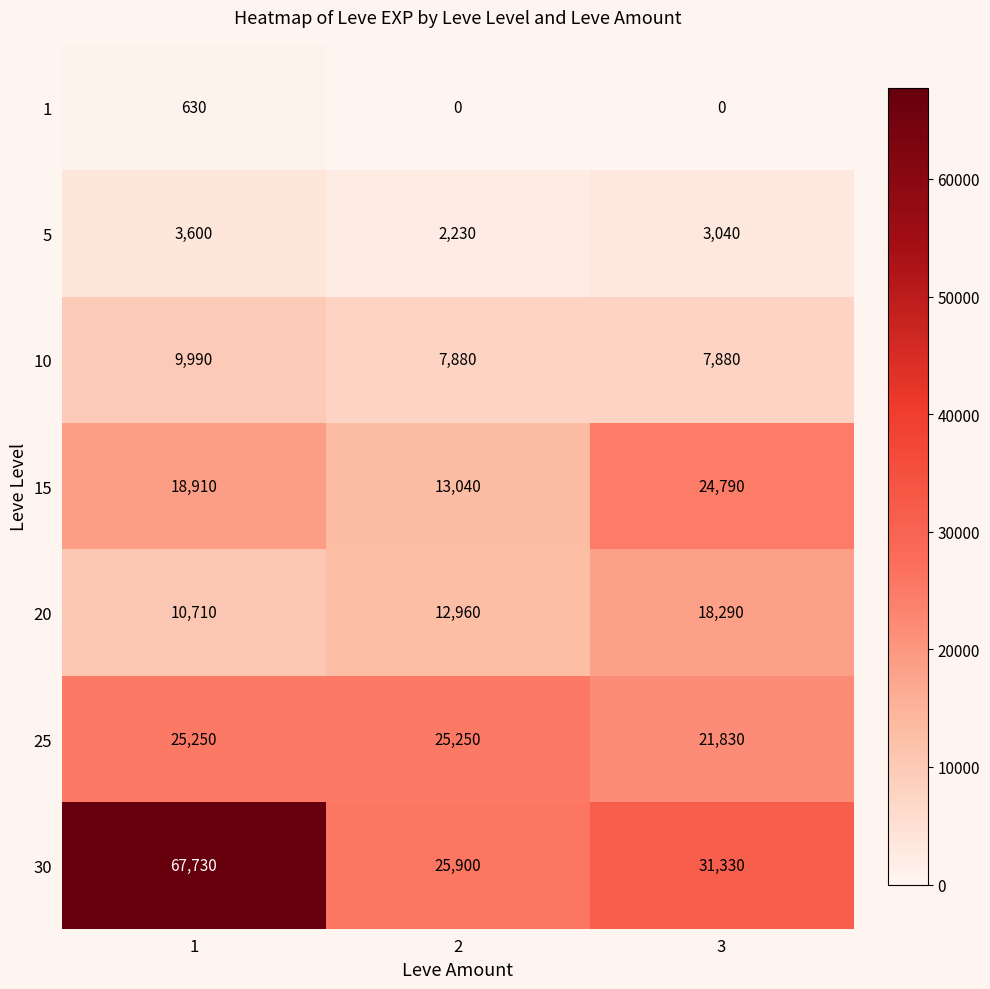

True or false: 25 has a value of 21830 at 3.

True